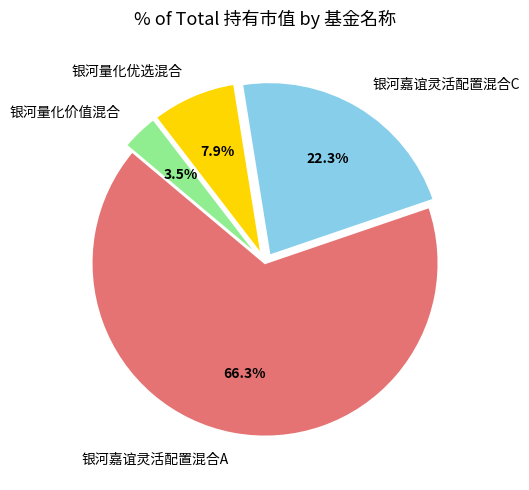

The 银河嘉谊灵活配置混合A slice represents 66% of the pie. True or false?

True